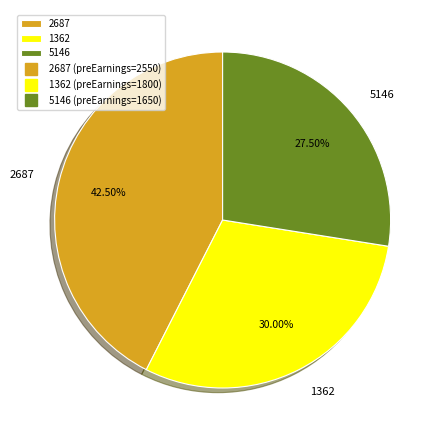

What is the ratio of the value at 5146 to the value at 2687?

0.6